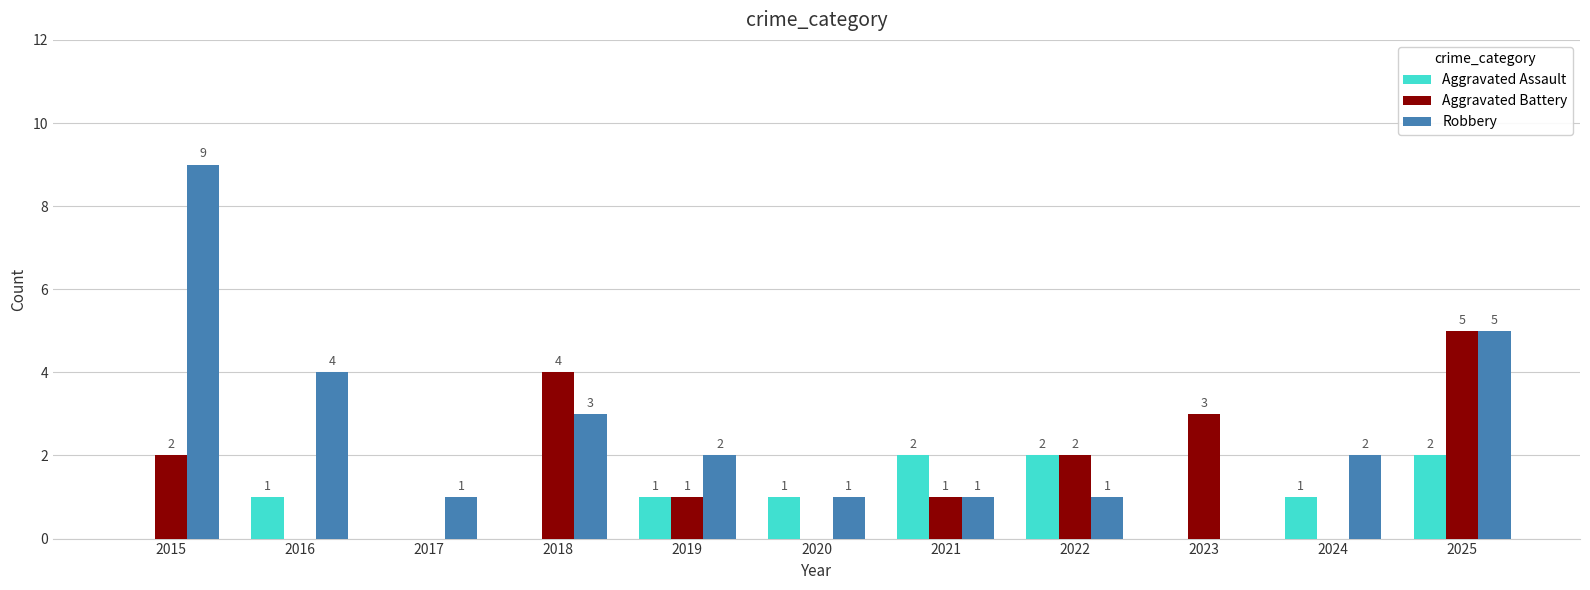

Which series changed the most between 2022 and 2024?

Aggravated Battery